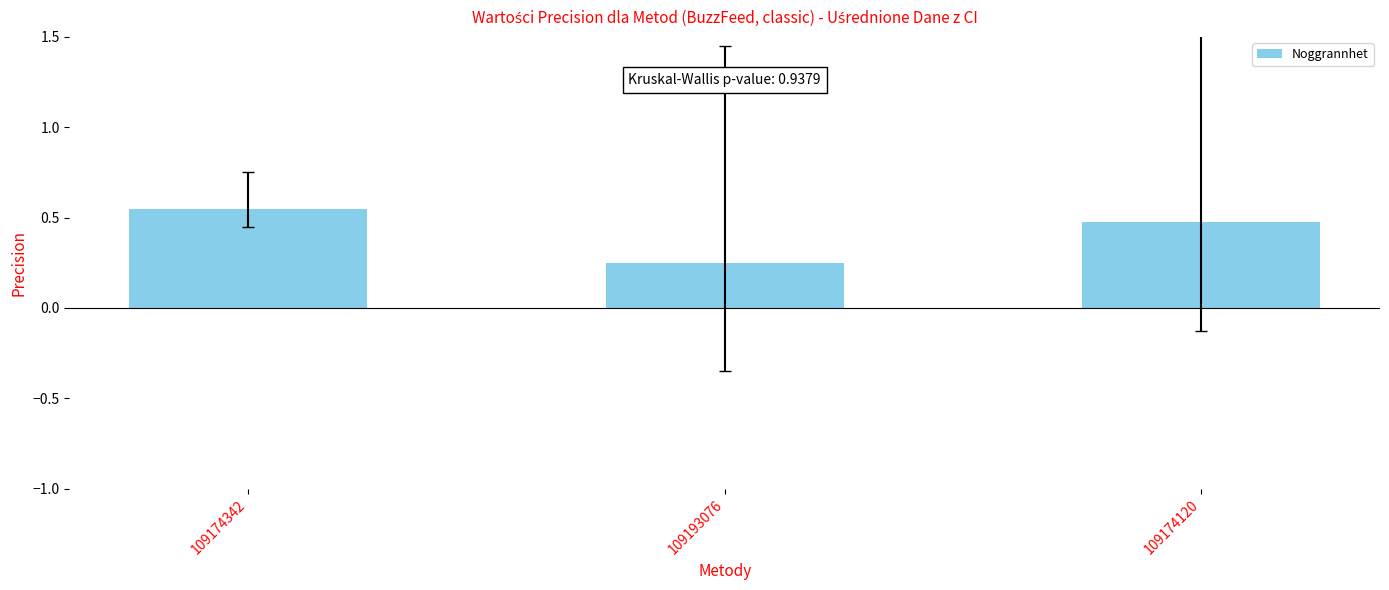

Which has a higher value, 109174342 or 109193076?

109174342